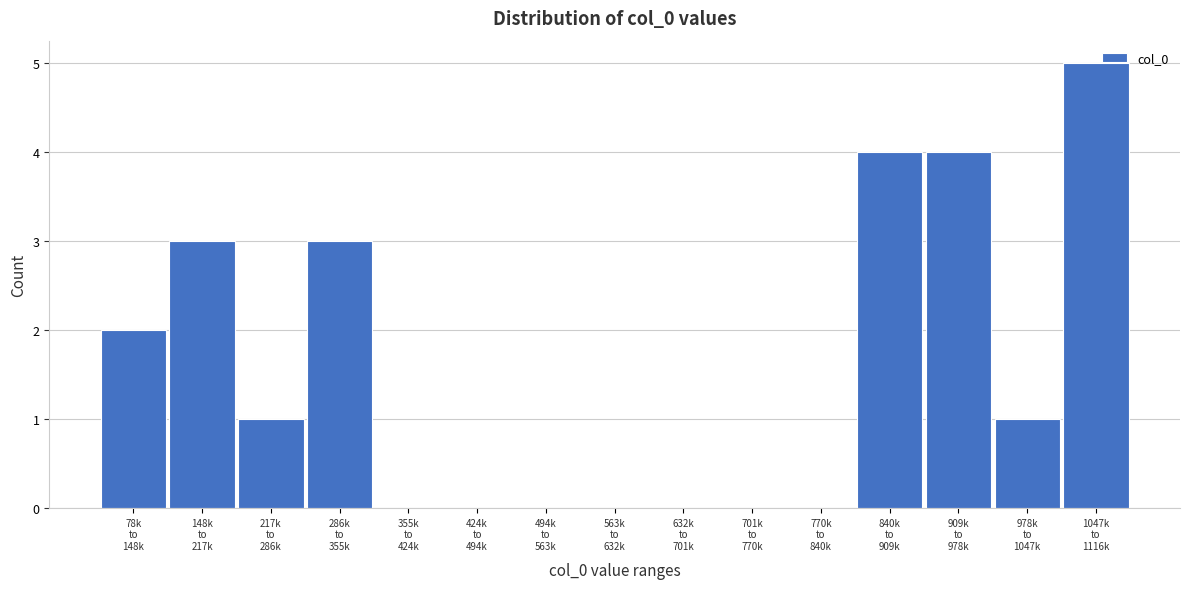

What is the maximum value shown in the chart?

5